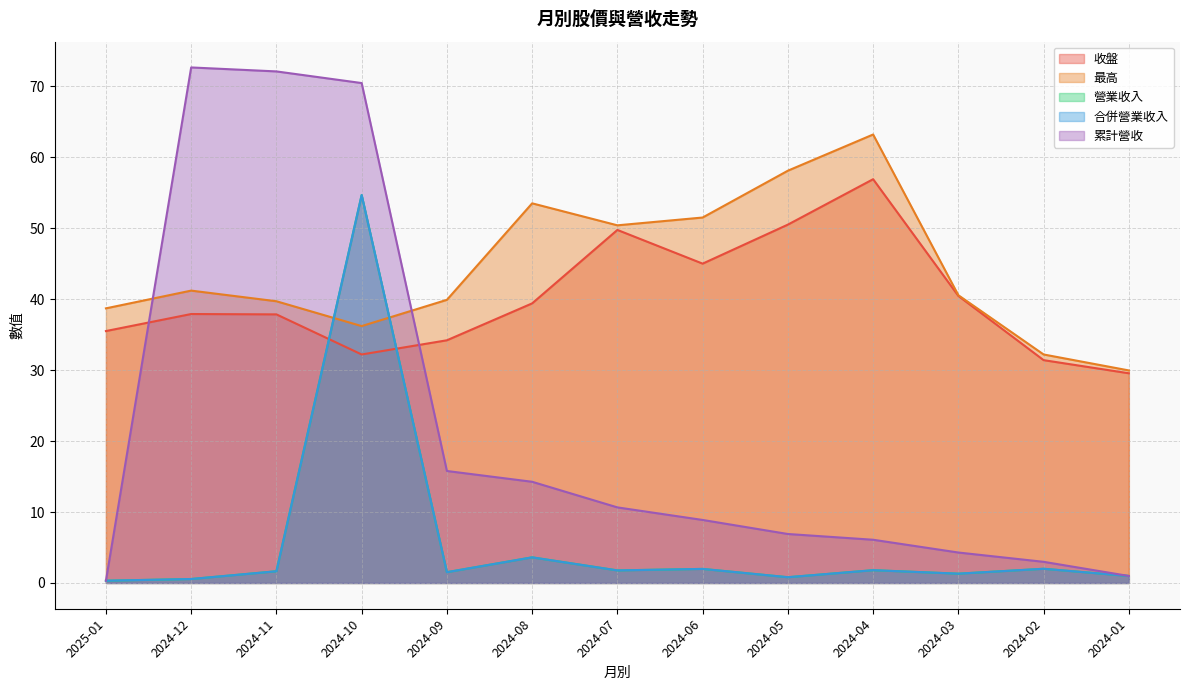

What is the label of the 7th point from the right?

2024-07